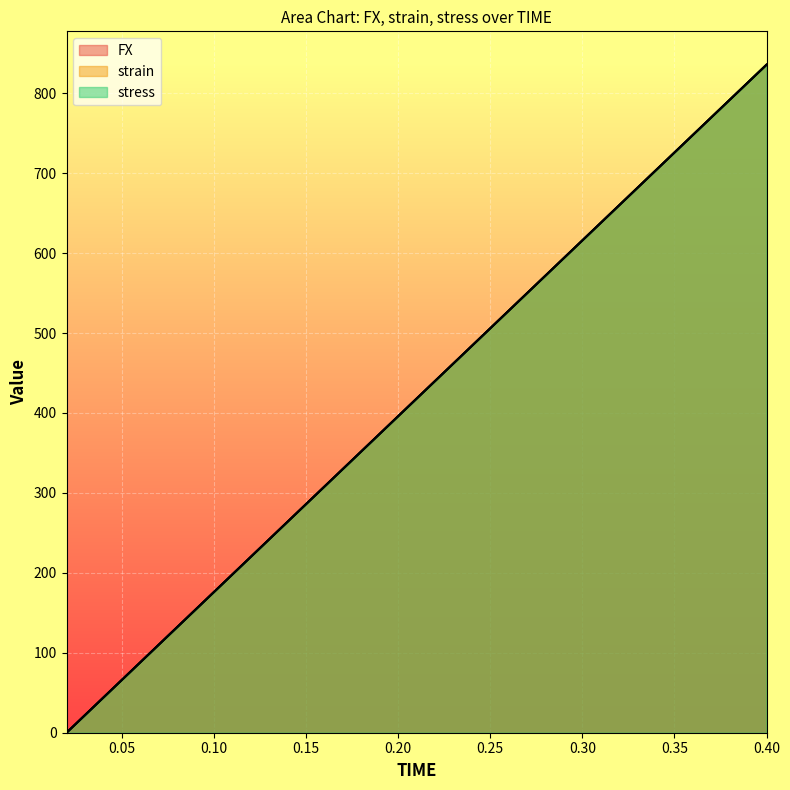

How many values in the stress series exceed 439?

10